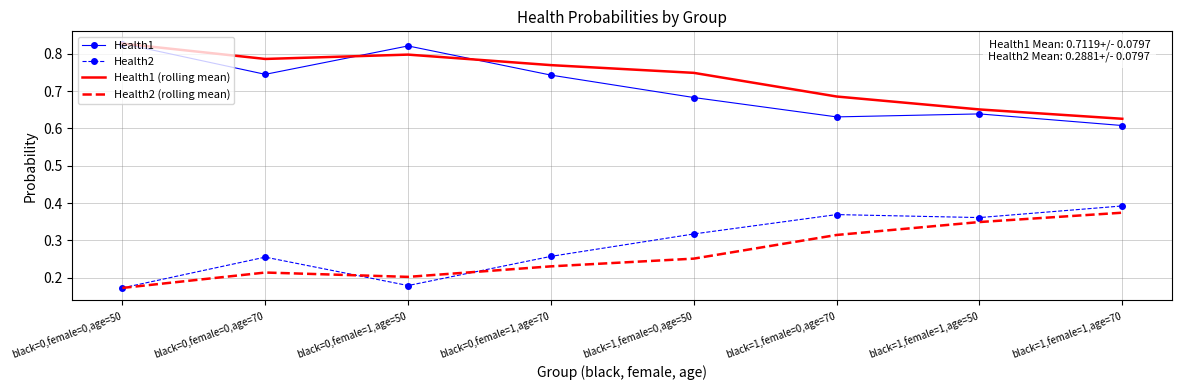

Where is Health1 (rolling mean) nearest to the value 0?

black=1,female=1,age=70